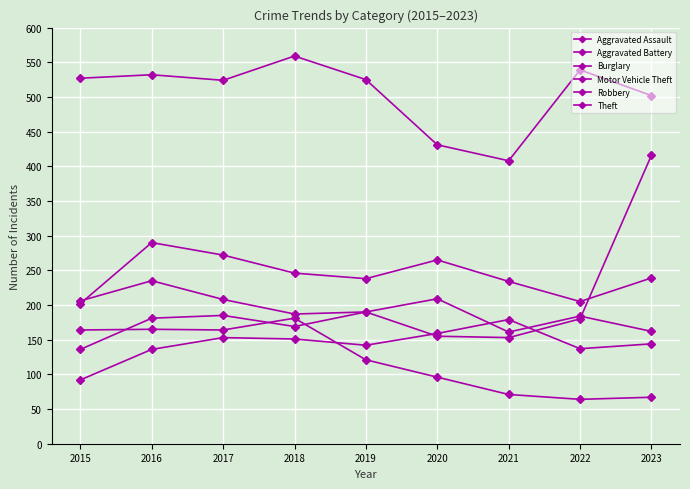

How many values in the Robbery series are below 190?

4